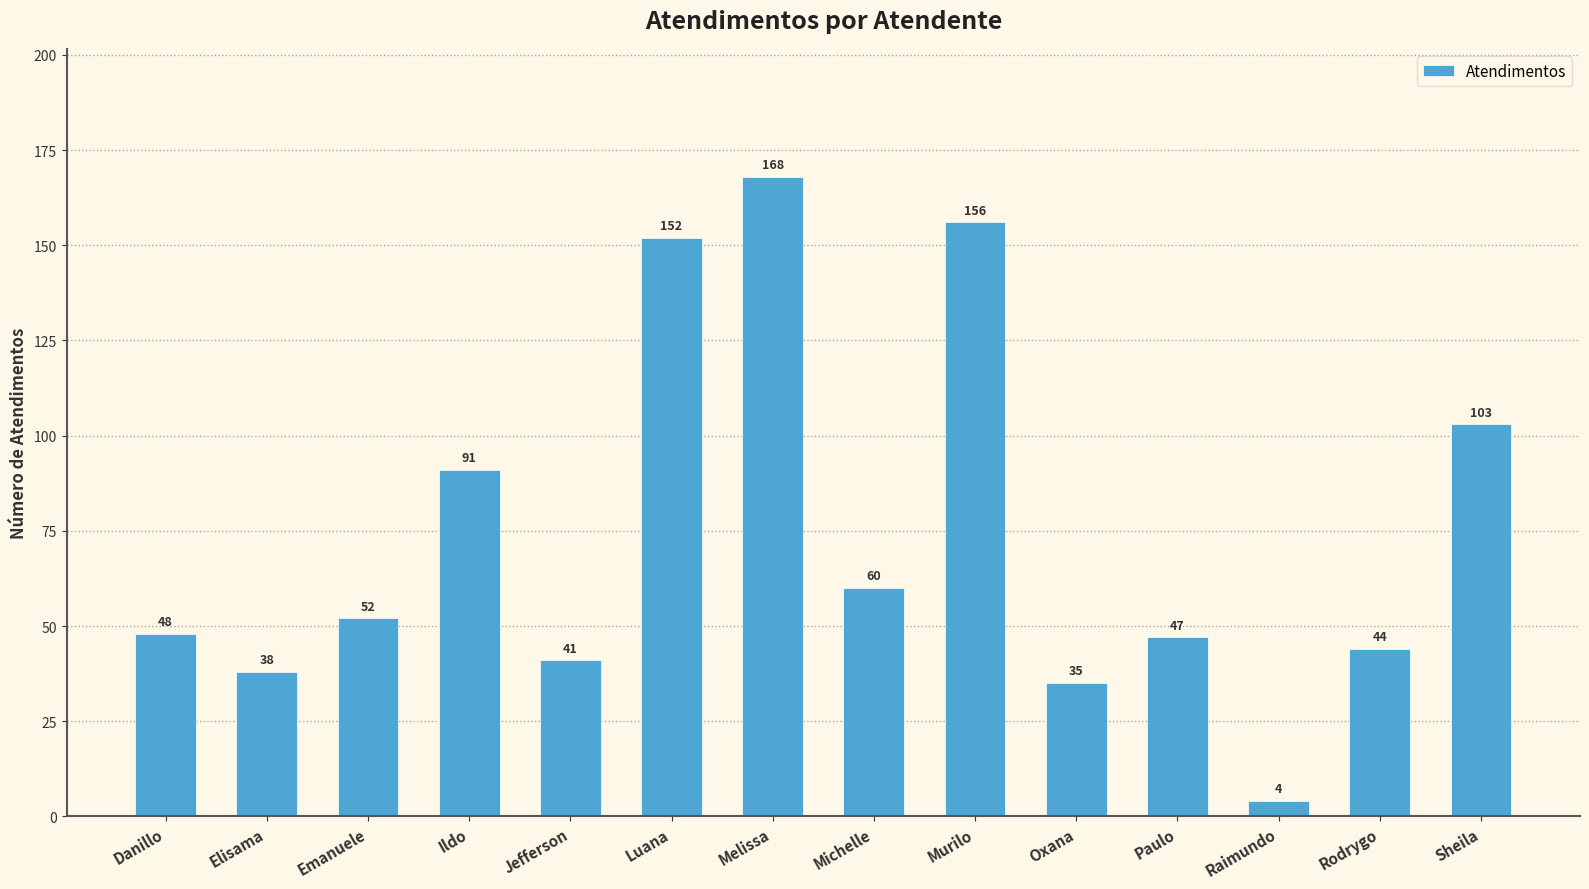

Rank the categories by value from lowest to highest.

Raimundo, Oxana, Elisama, Jefferson, Rodrygo, Paulo, Danillo, Emanuele, Michelle, Ildo, Sheila, Luana, Murilo, Melissa